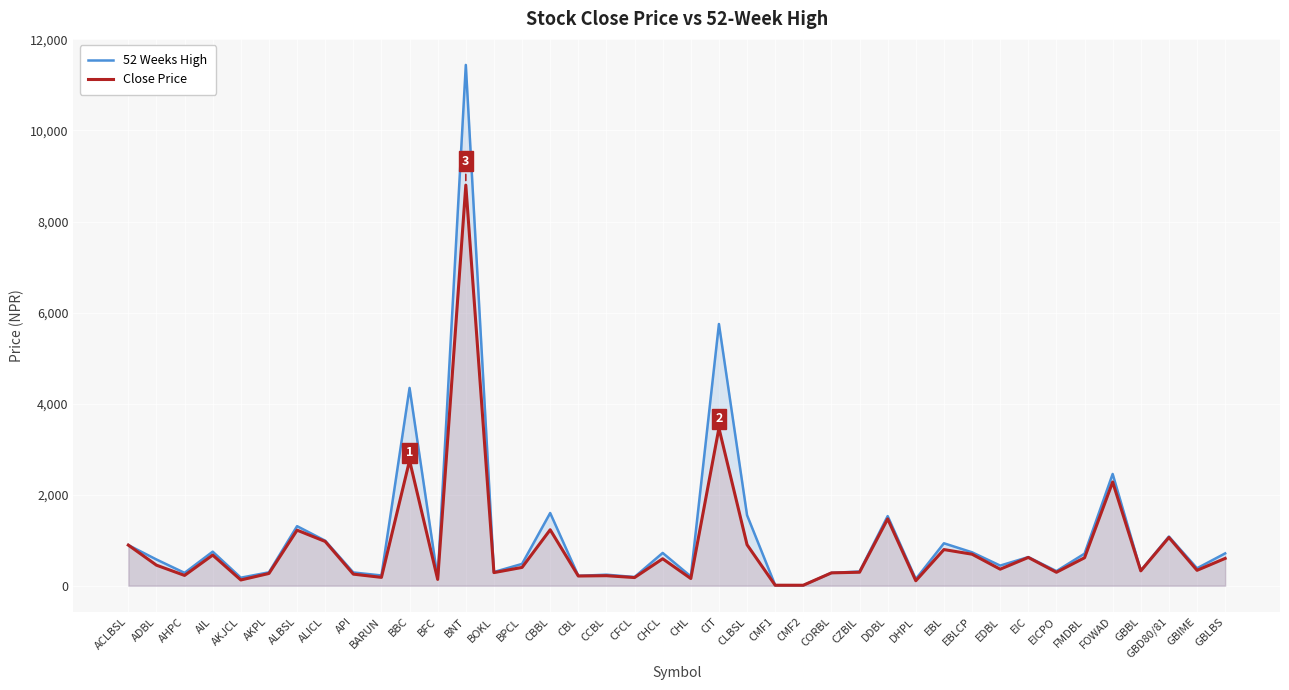

At which category is the sum across all series the highest?

BNT